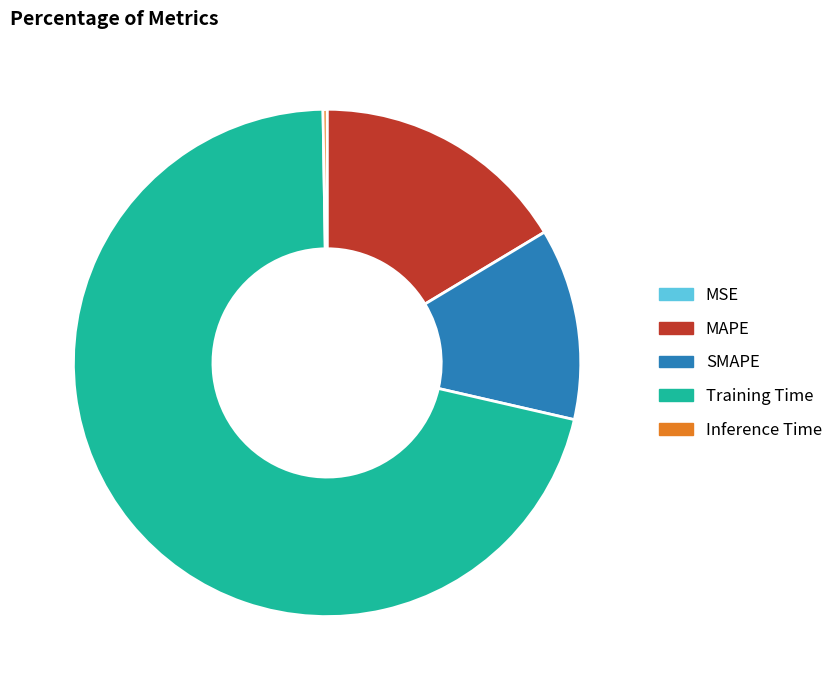

Which category accounts for the majority?

Training Time